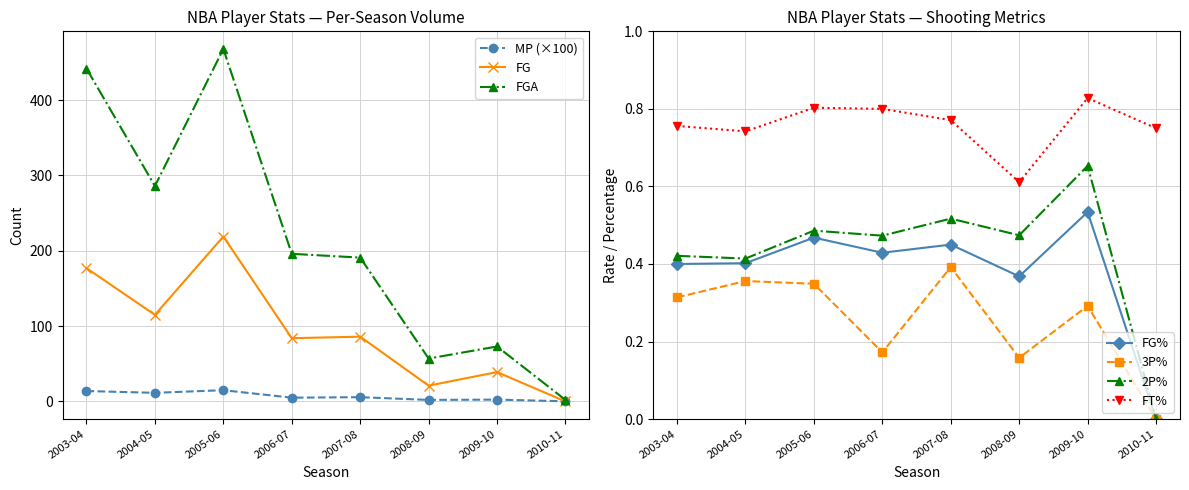

What is the highest value of the FG series?

219.0